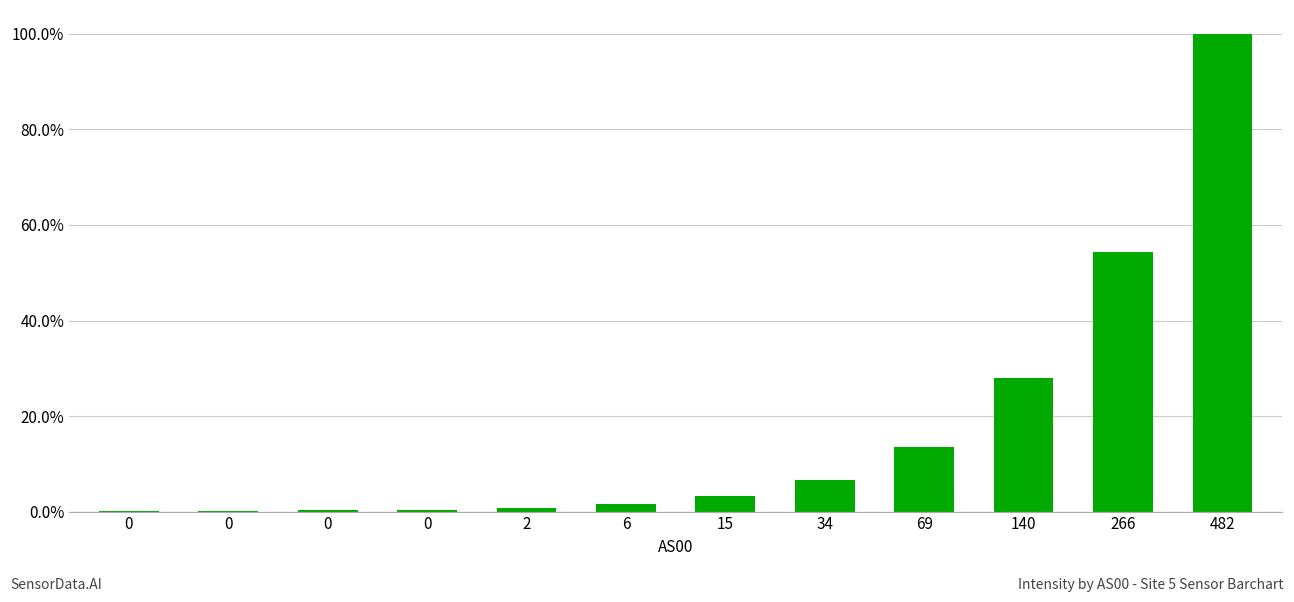

What is the average value?

0.2